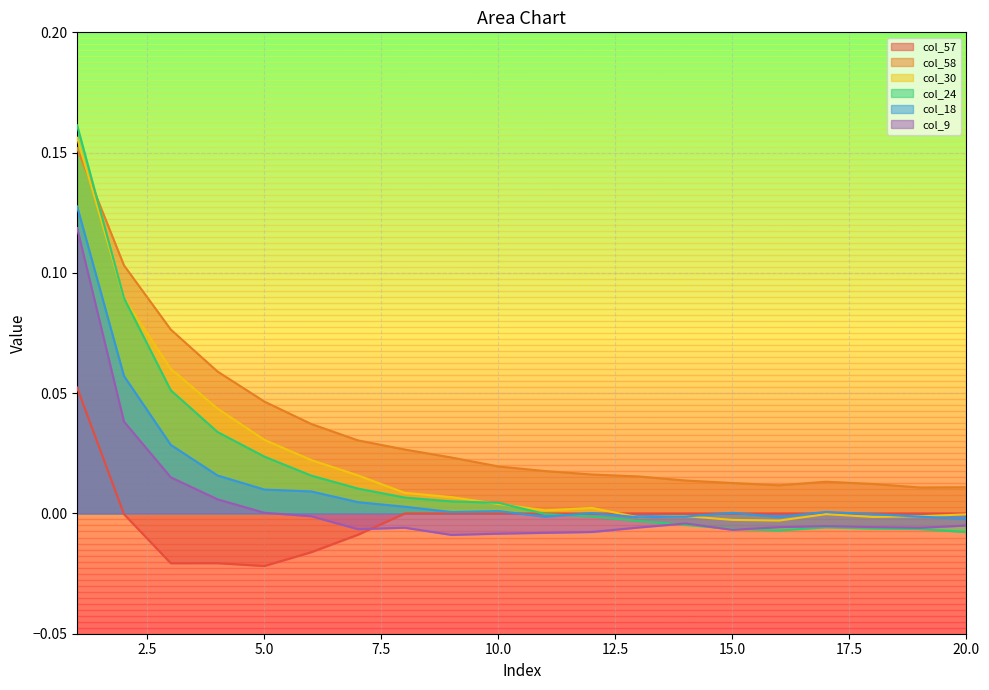

List the labels in order of col_18 value, largest first.

1, 2, 3, 4, 5, 6, 7, 8, 10, 17, 9, 15, 12, 18, 14, 19, 11, 16, 13, 20